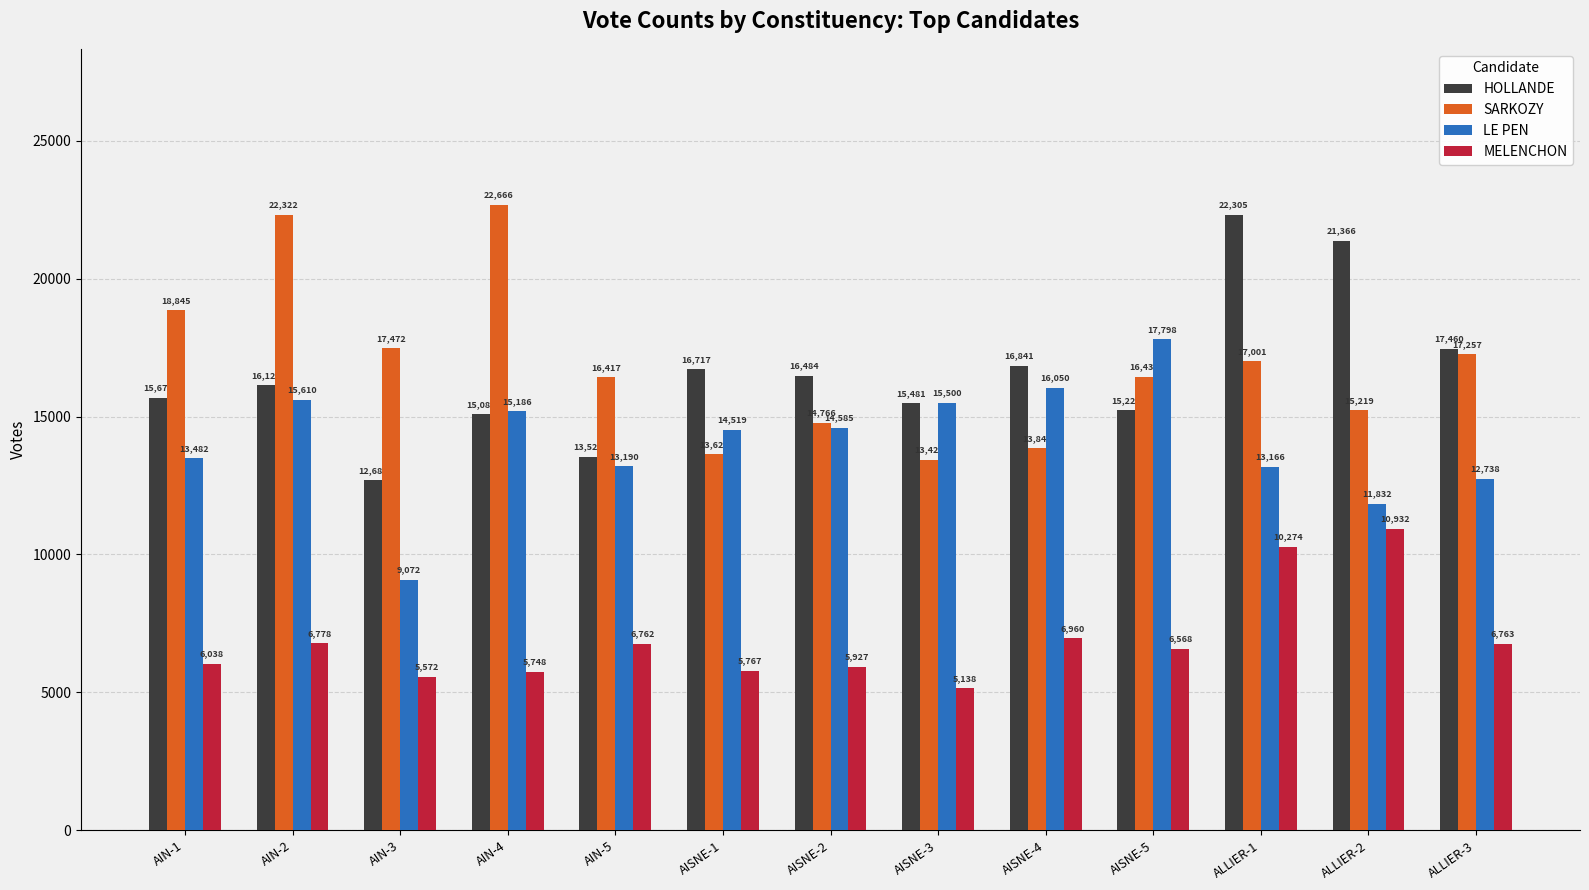

Which series has the largest range (max minus min)?

HOLLANDE